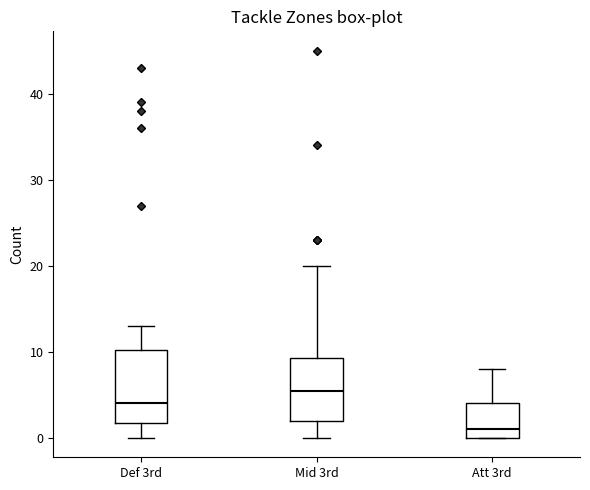

Where does the median line of the box for Mid 3rd sit on the y-axis? The values are not printed on the chart, so give them approximately, as read against the axis.

6